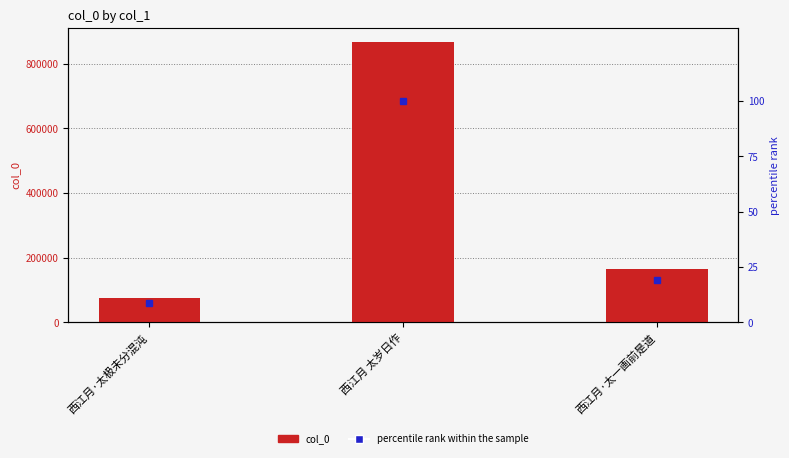

What is the average value?

369040